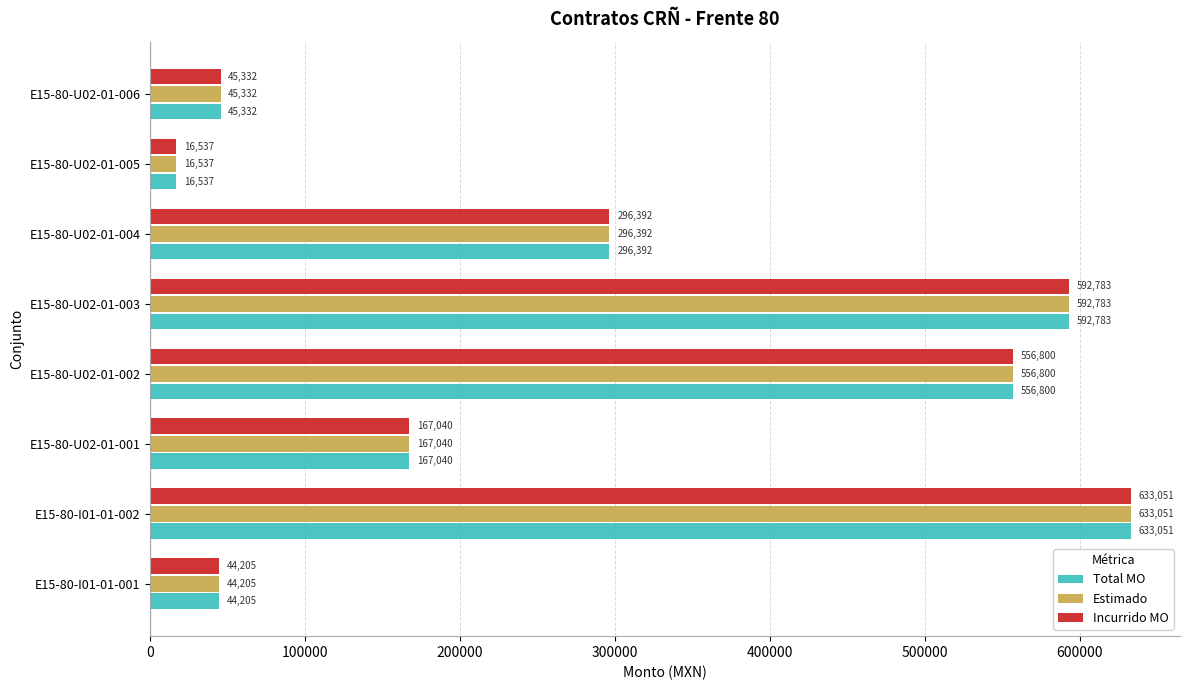

Is the value of Estimado at E15-80-U02-01-004 greater than the value of Total MO at E15-80-I01-01-002?

No